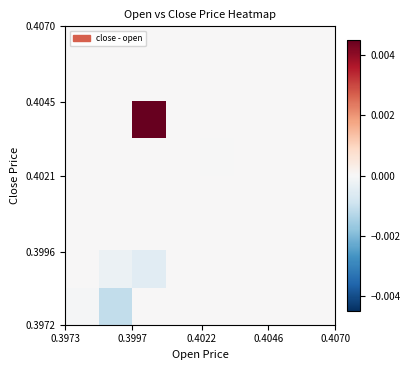

Count the number of data series in this chart.

8